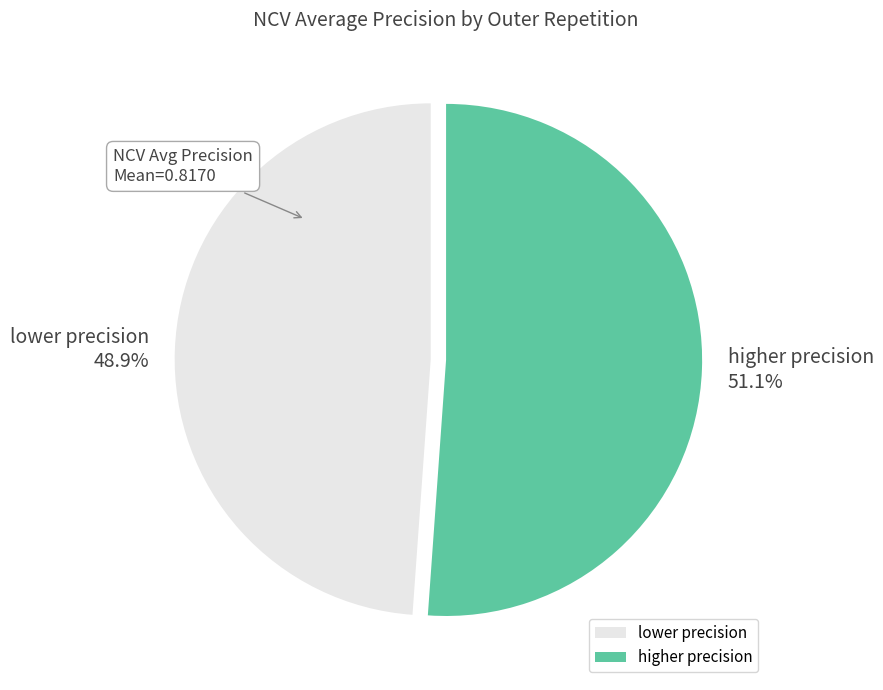

Is there any slice that represents more than half of the pie?

Yes